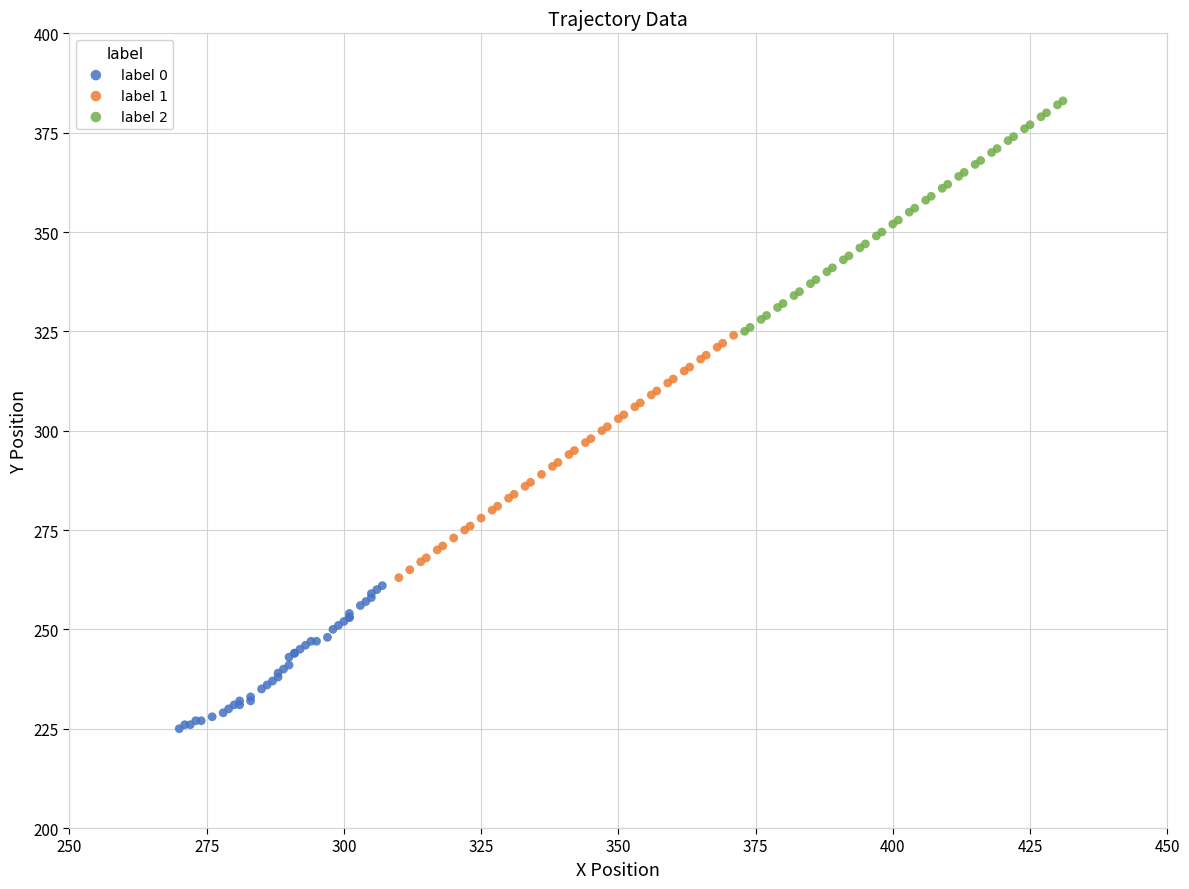

Which series has the largest Y range (max minus min)?

label 1